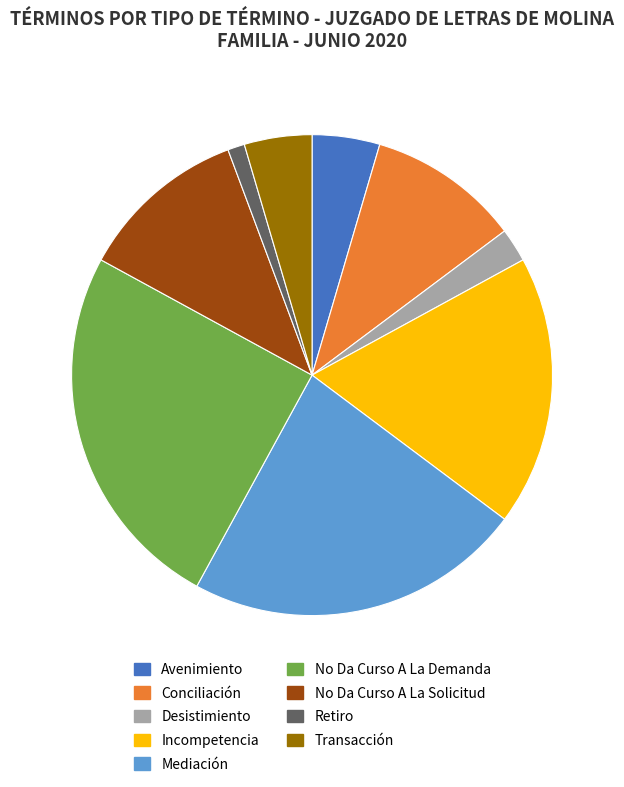

Which category has the biggest portion of the pie?

No Da Curso A La Demanda